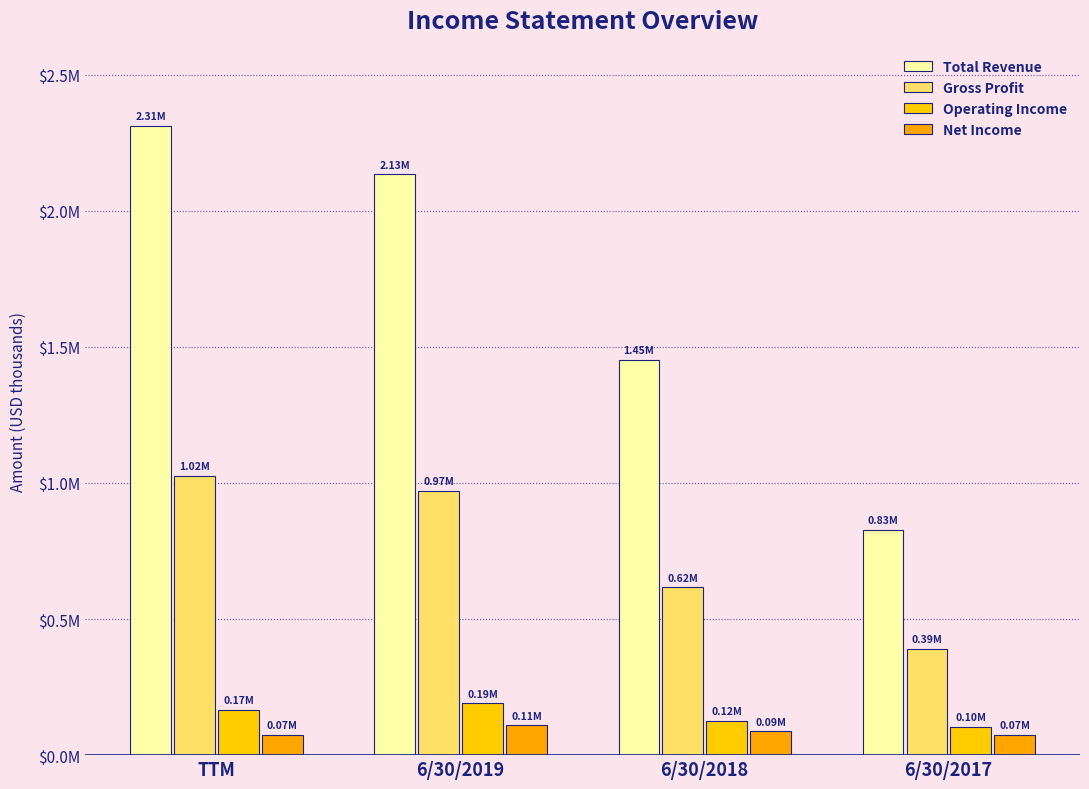

Is the value of Gross Profit at 6/30/2017 greater than the value of Total Revenue at 6/30/2018?

No